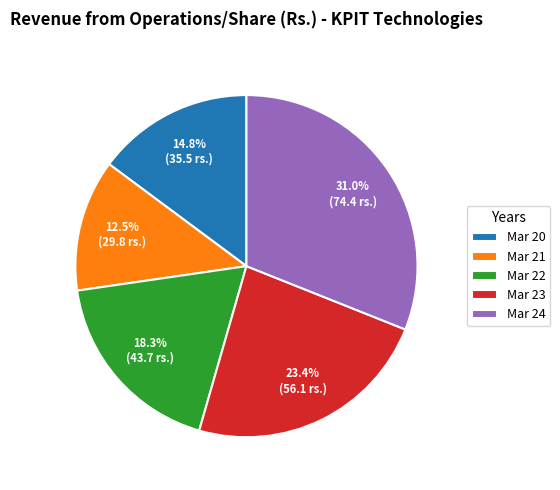

Does Mar 20 represent more than half of the total?

No